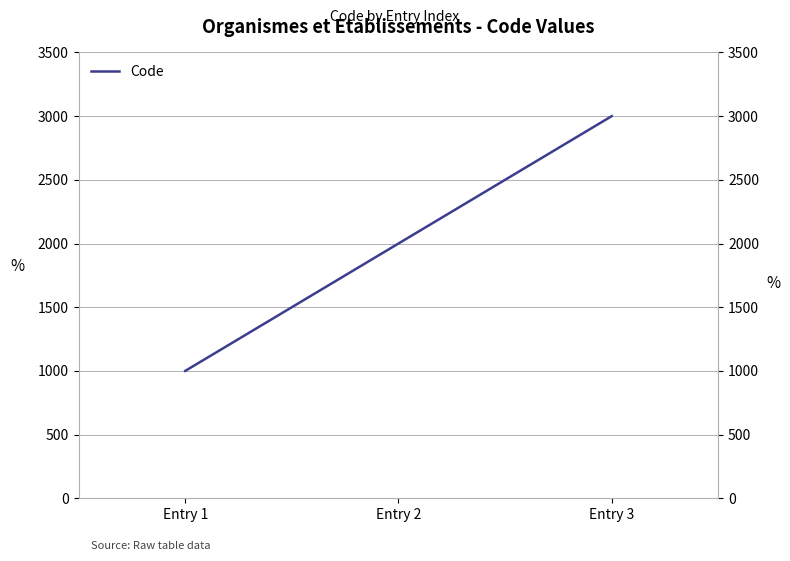

What is the value of the 1st point from the left?

1000